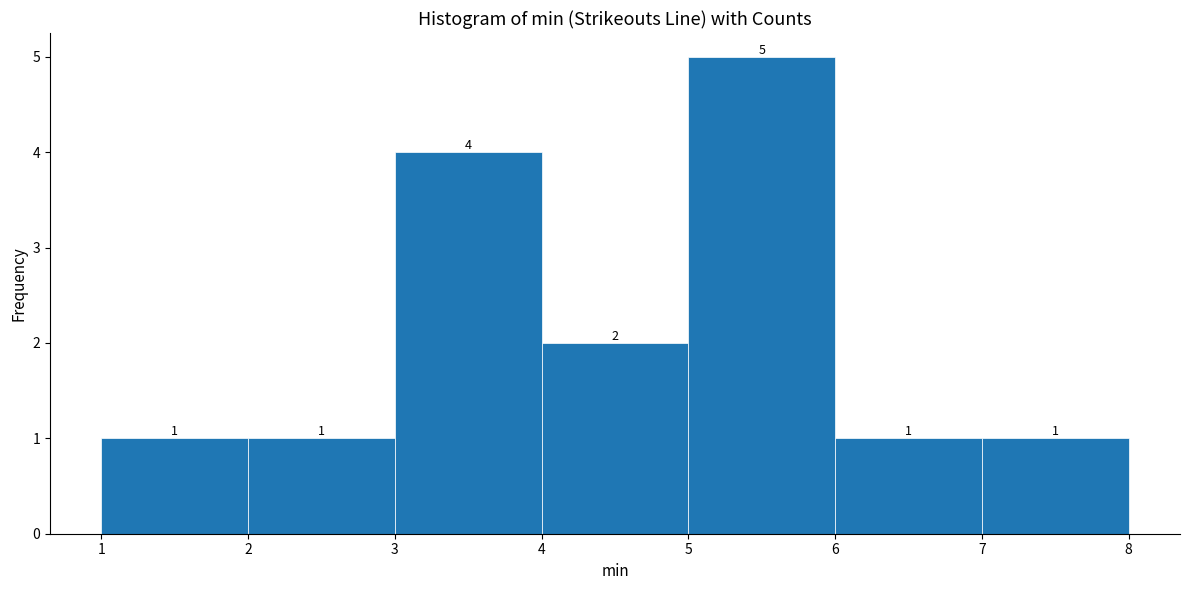

How tall is the bar that spans 5 to 6 on the x-axis?

5